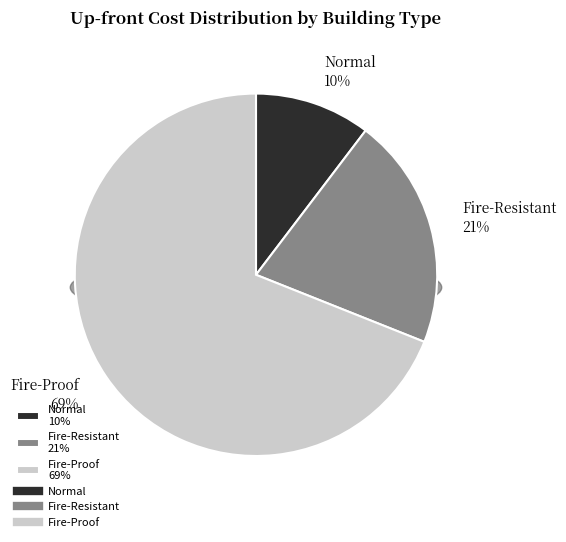

How many segments does this pie chart have?

3